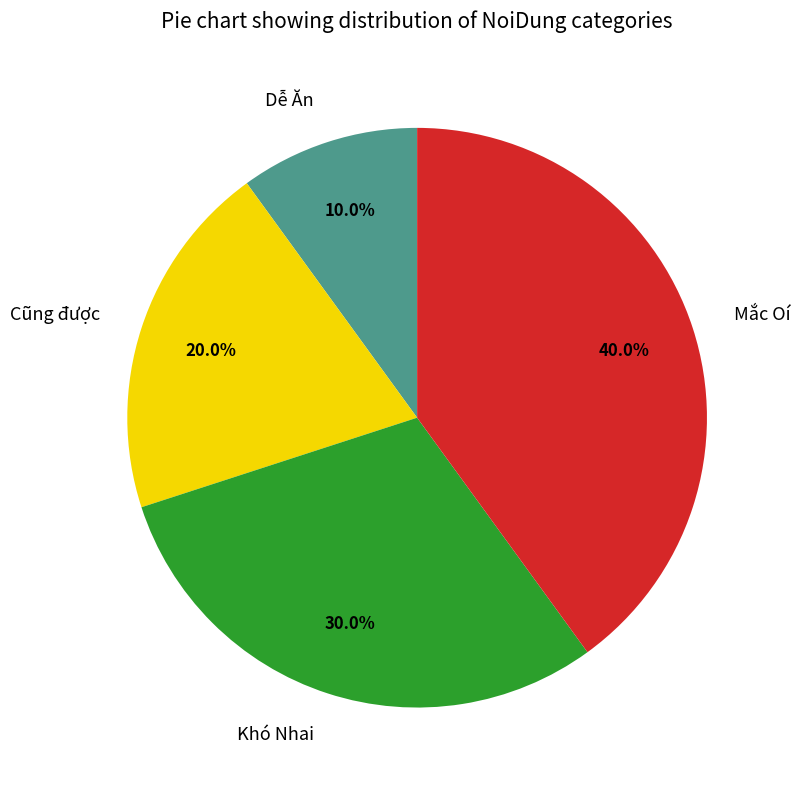

Approximately how many times larger is the value at Mắc Oí compared to Cũng được?

2.0